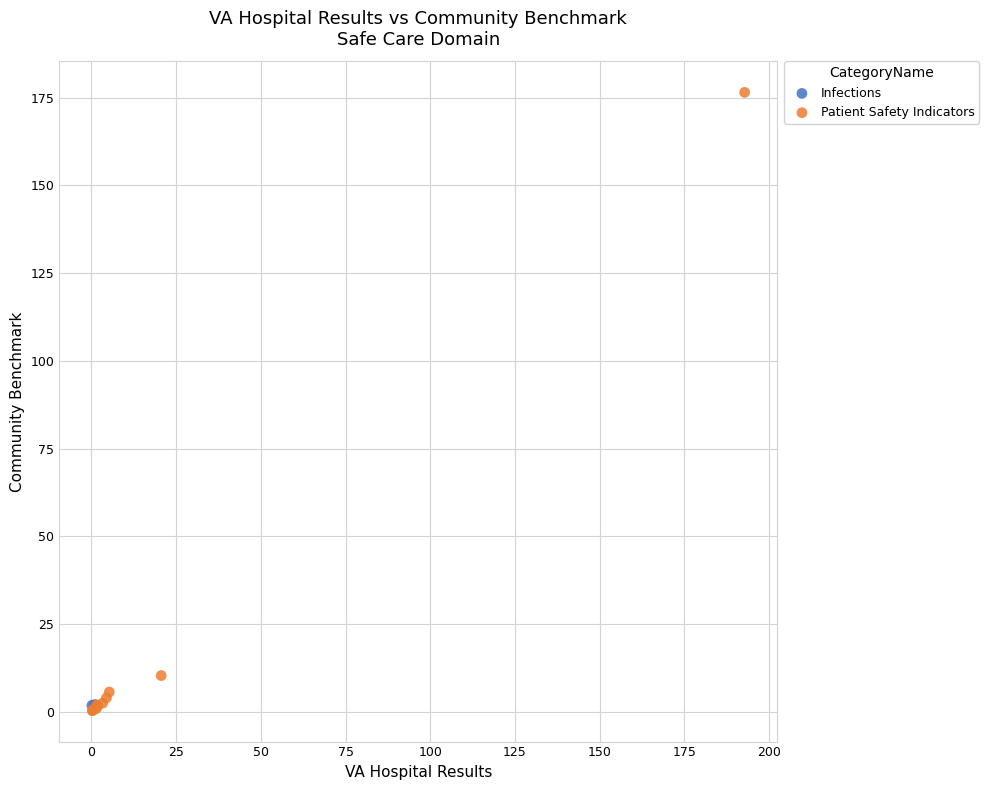

What are all the series names shown in the legend?

Infections, Patient Safety Indicators